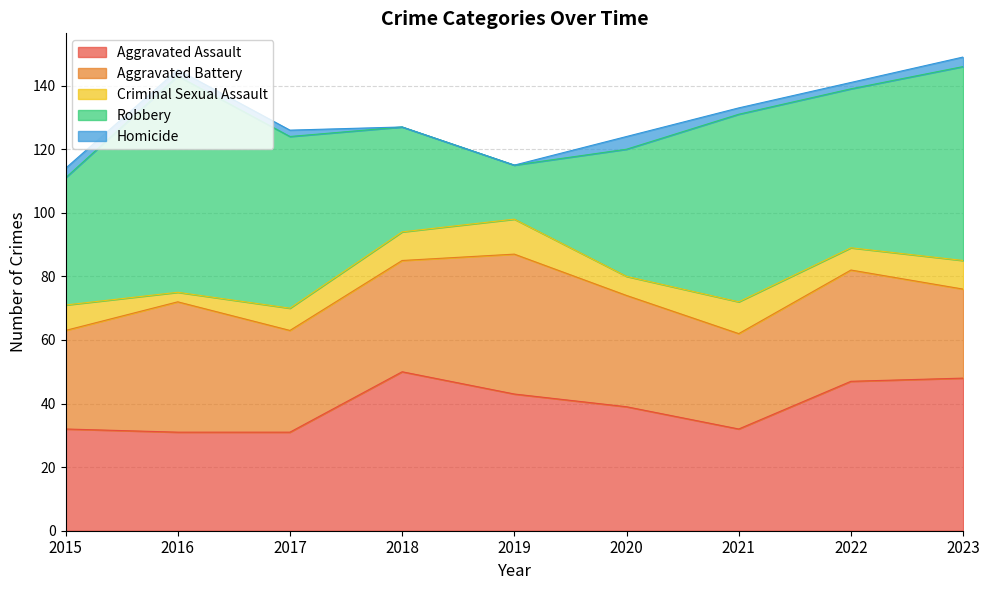

Where does the Criminal Sexual Assault series first go above 8?

2018